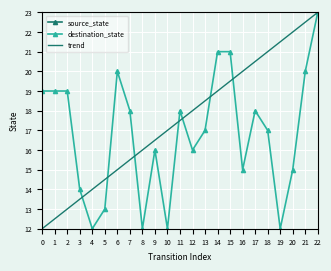

What is the sum of all destination_state values?

387.0